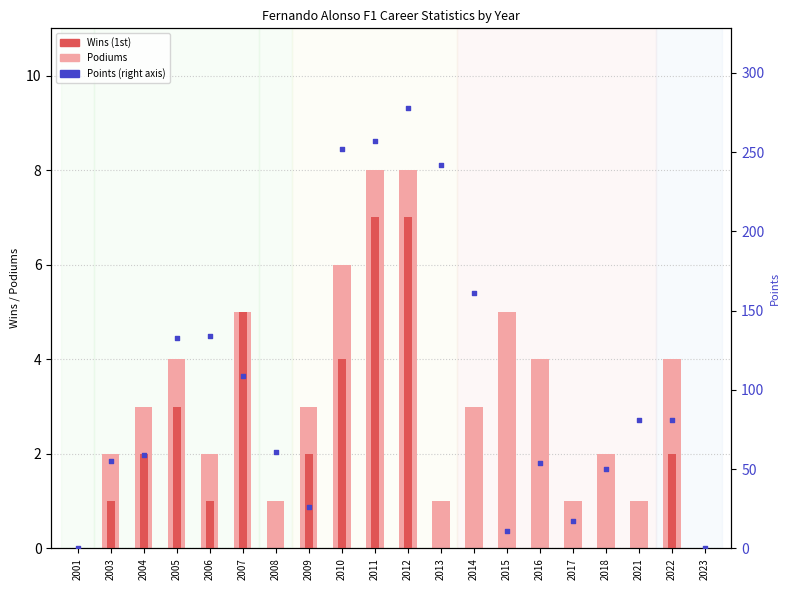

What are all the series names shown in the legend?

Podiums, Wins (1st), Points